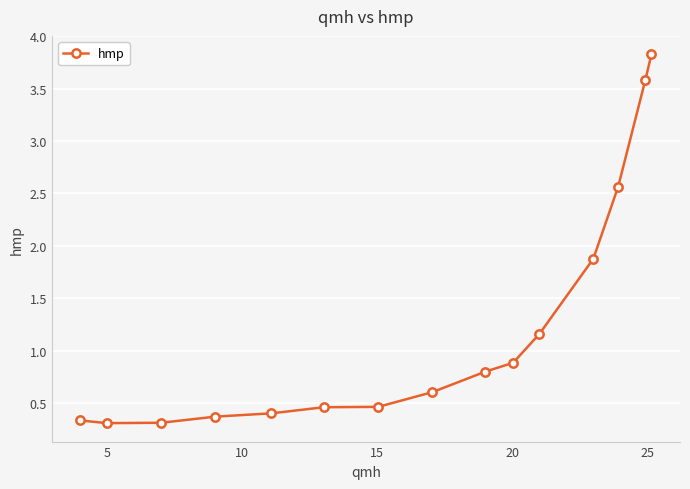

What is the greatest value displayed?

3.8